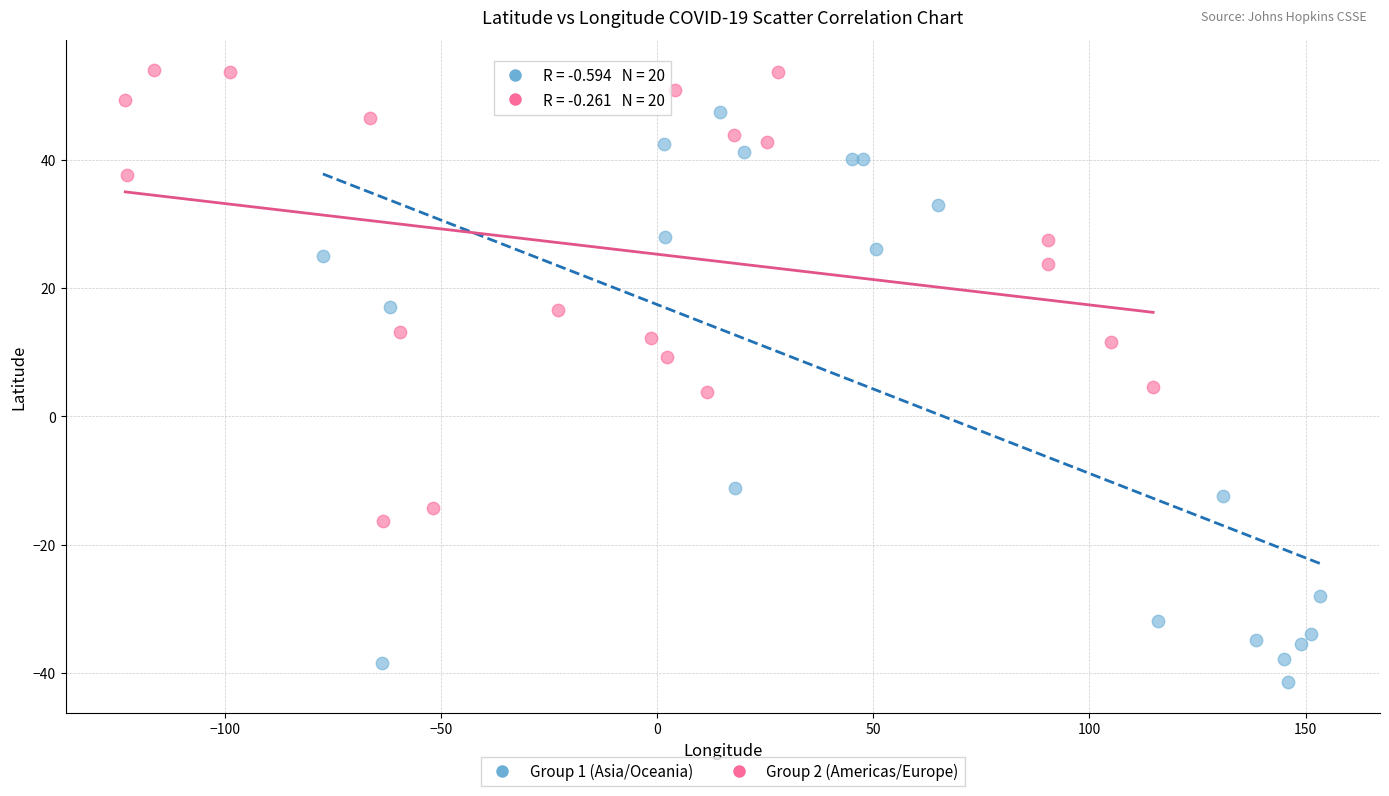

Which series has the widest spread of Y values?

Group 1 (Asia/Oceania)